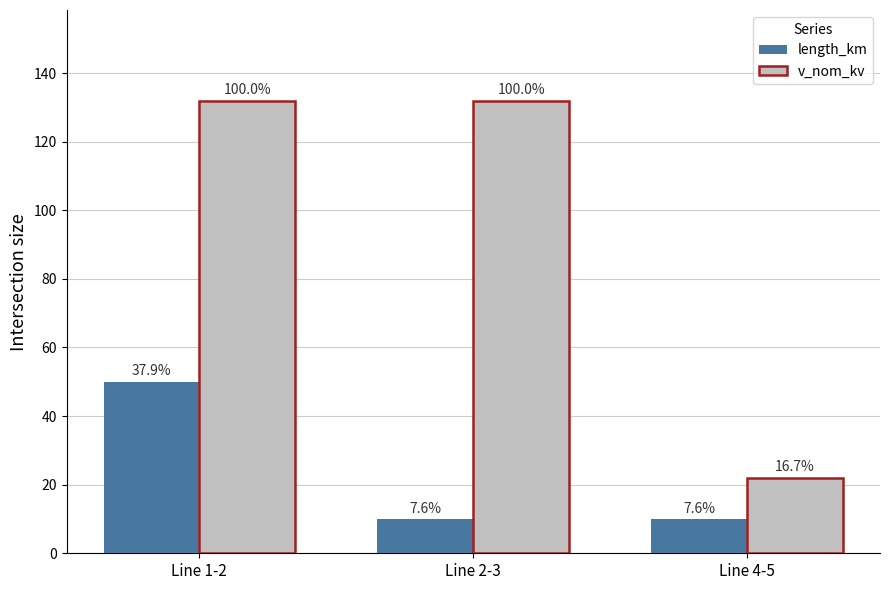

What is the minimum value for v_nom_kv?

22